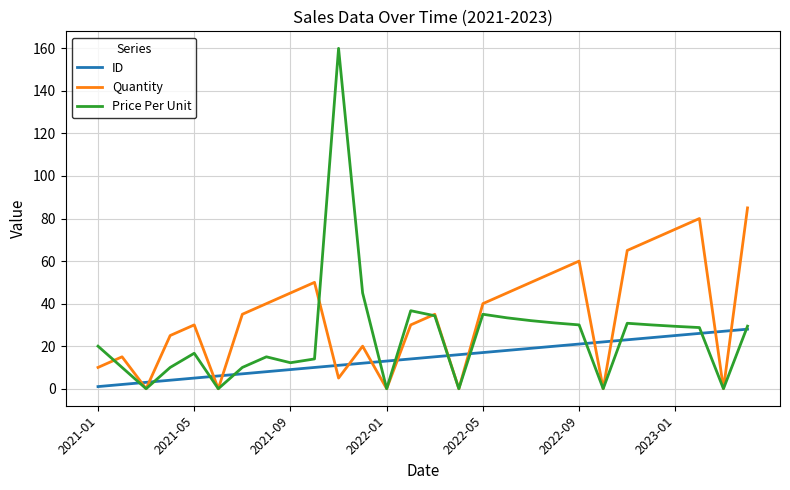

Which series has the widest spread of values?

Price Per Unit